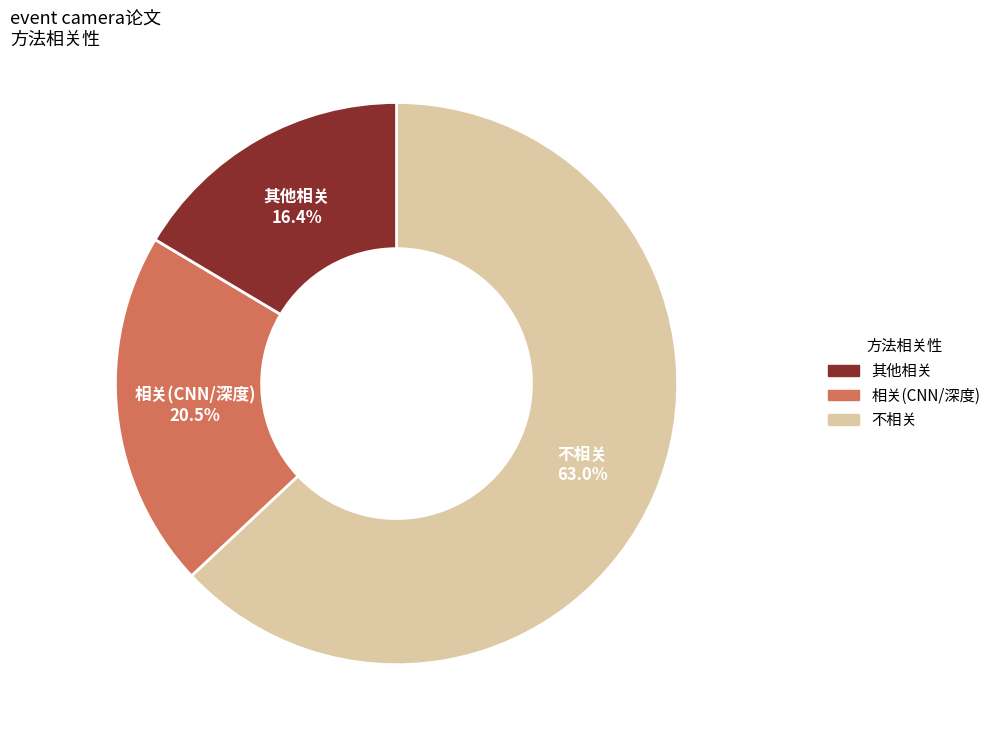

Which has a higher value, 其他相关 or 不相关?

不相关